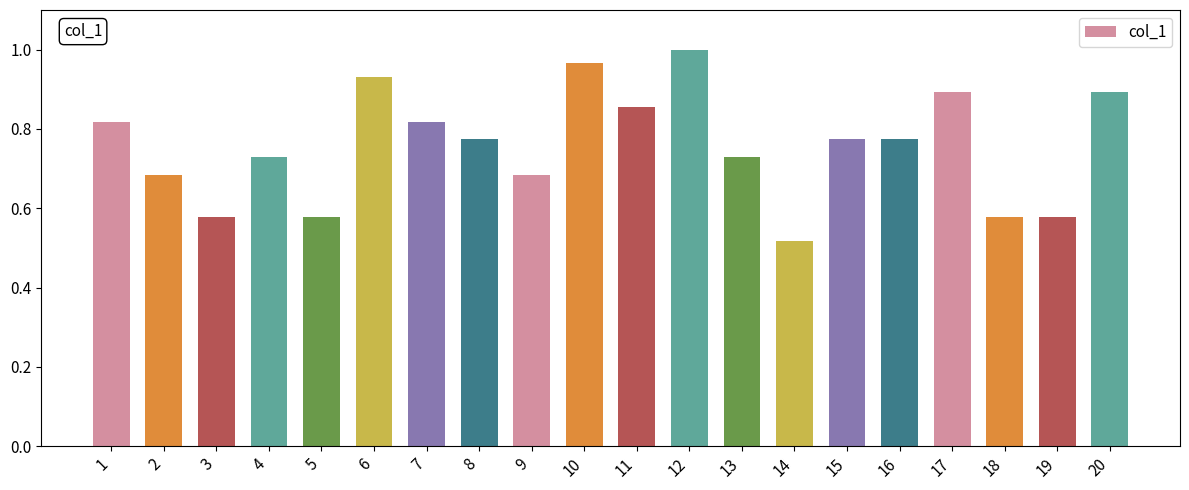

Is it true that the value at 17 is 89.4?

True